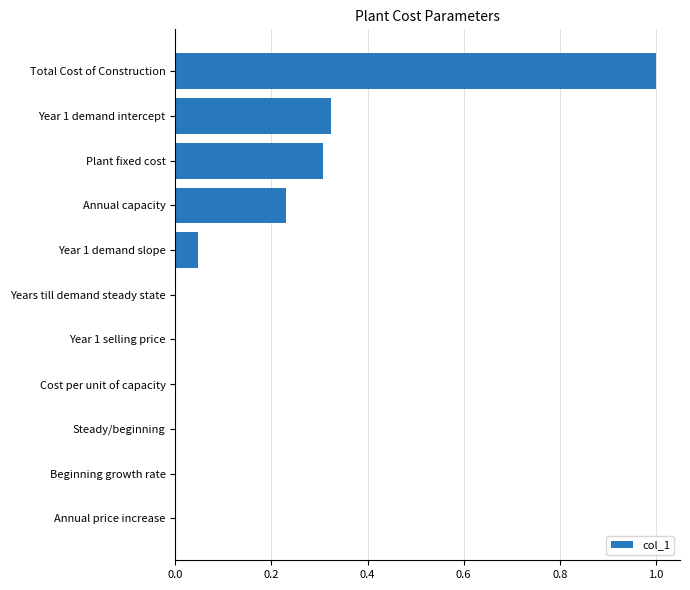

True or false: the data shows 0.2 at Year 1 demand intercept.

False